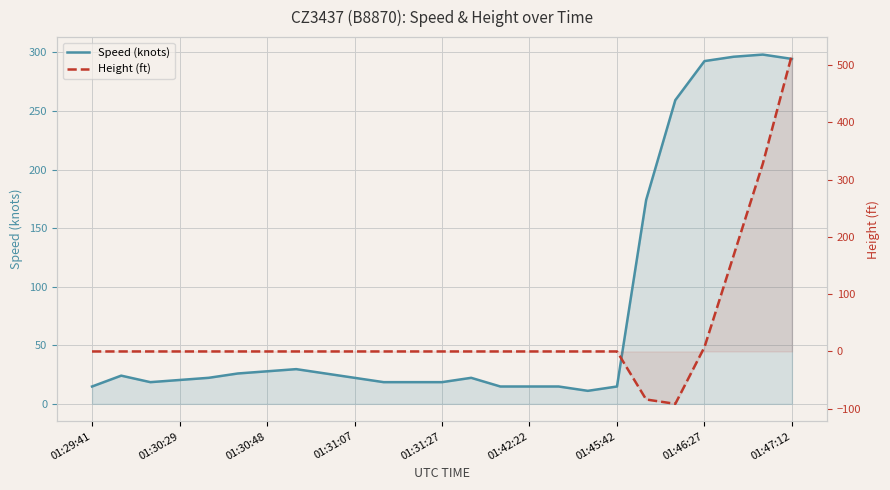

After their last crossing, which series has the higher values: Speed (knots) or Height (ft)?

Height (ft)